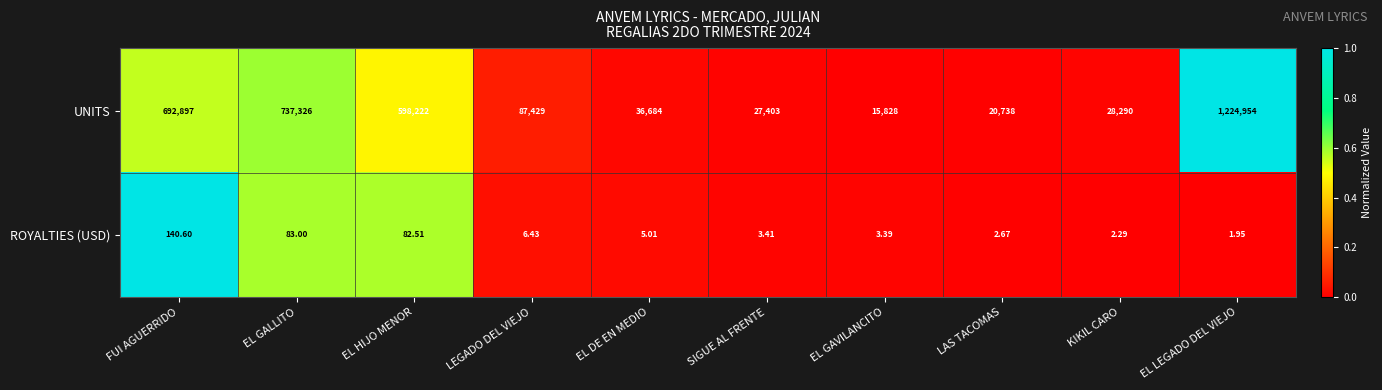

Between EL GALLITO and EL HIJO MENOR, which series saw the biggest shift?

UNITS